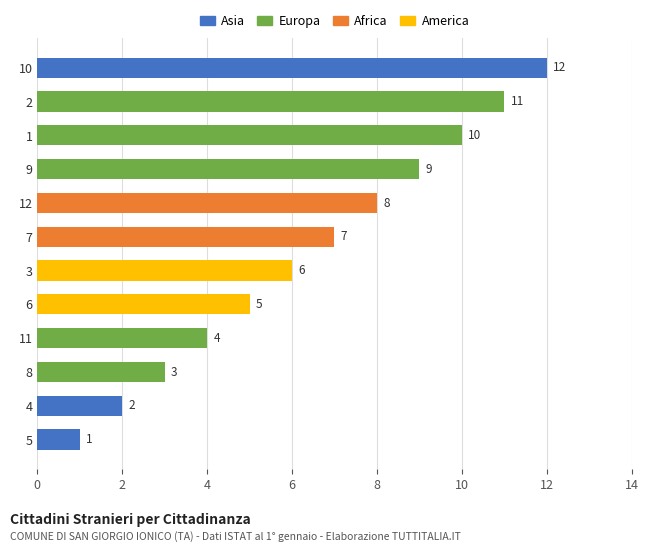

What position from the top is 5?

12